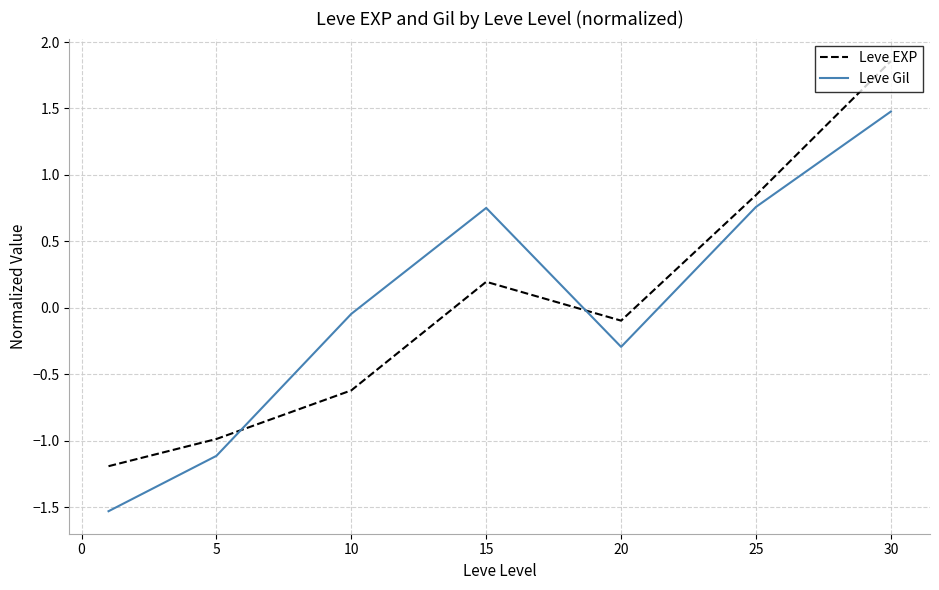

What is the minimum value for Leve EXP?

-1.2